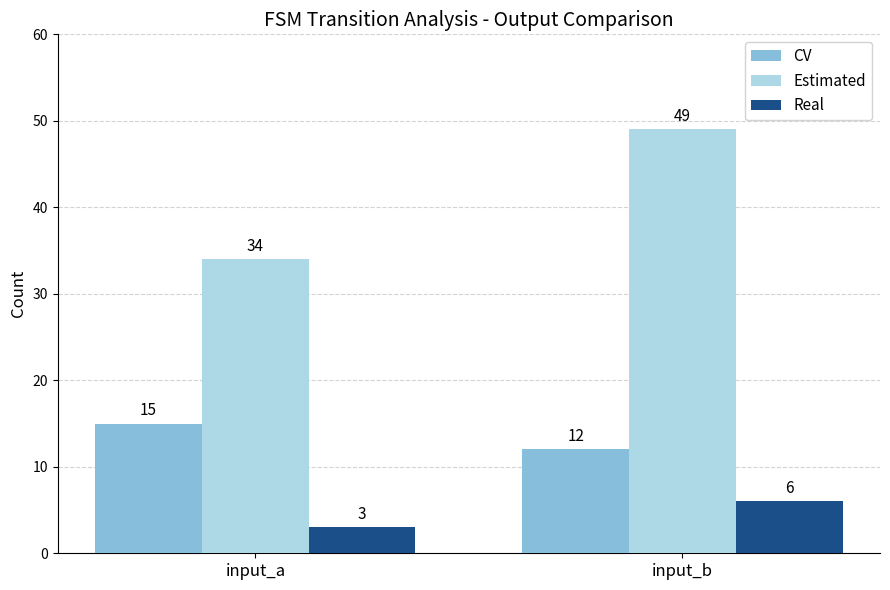

Between input_a and input_b, which series saw the biggest shift?

Estimated